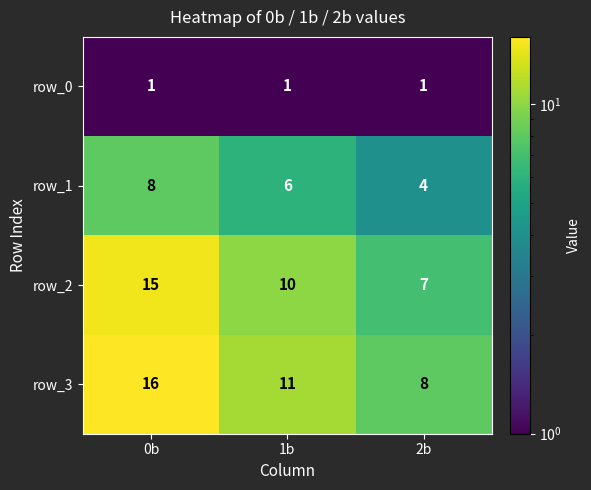

What is the spread (max minus min) of values at 1b?

10